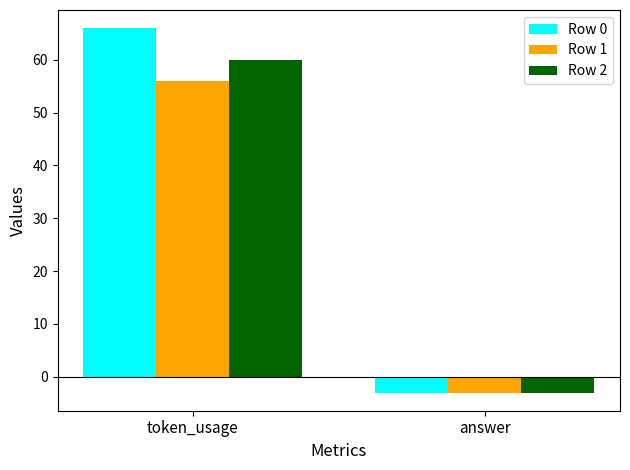

How many bars are there in each group?

3